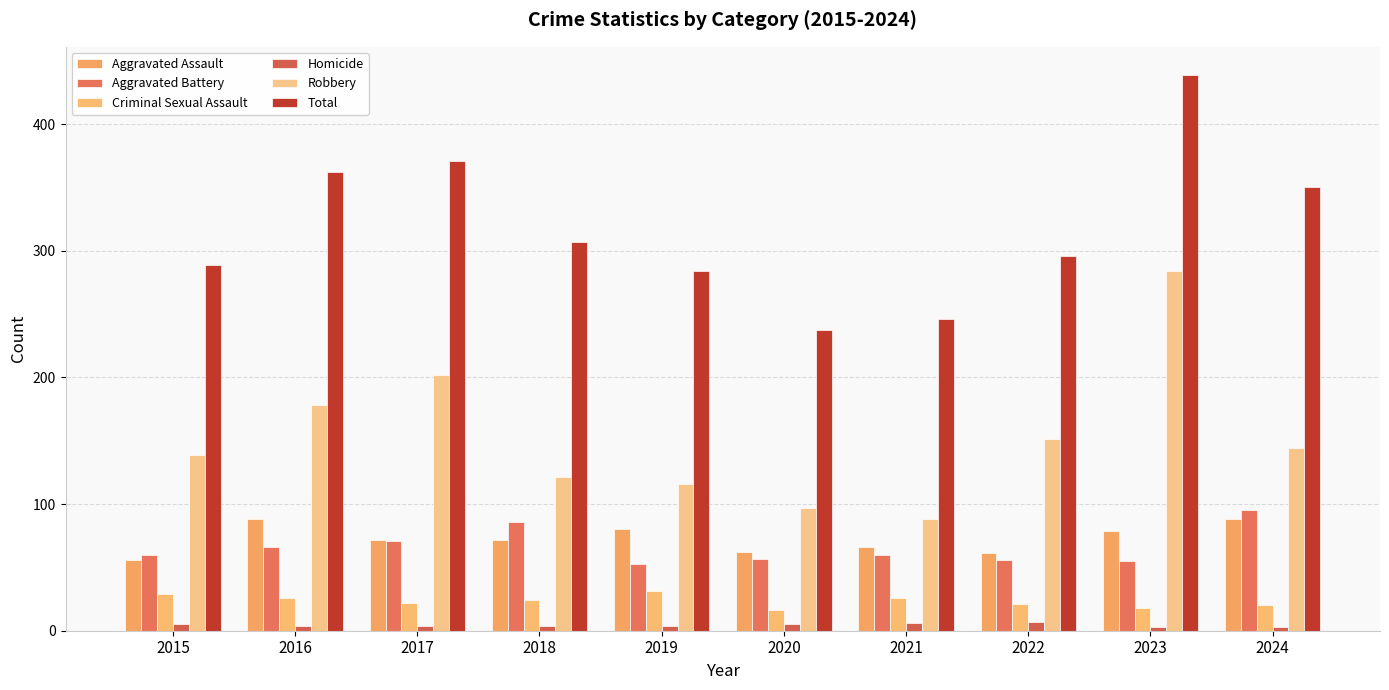

List the labels in order of Criminal Sexual Assault value, largest first.

2019, 2015, 2016, 2021, 2018, 2017, 2022, 2024, 2023, 2020